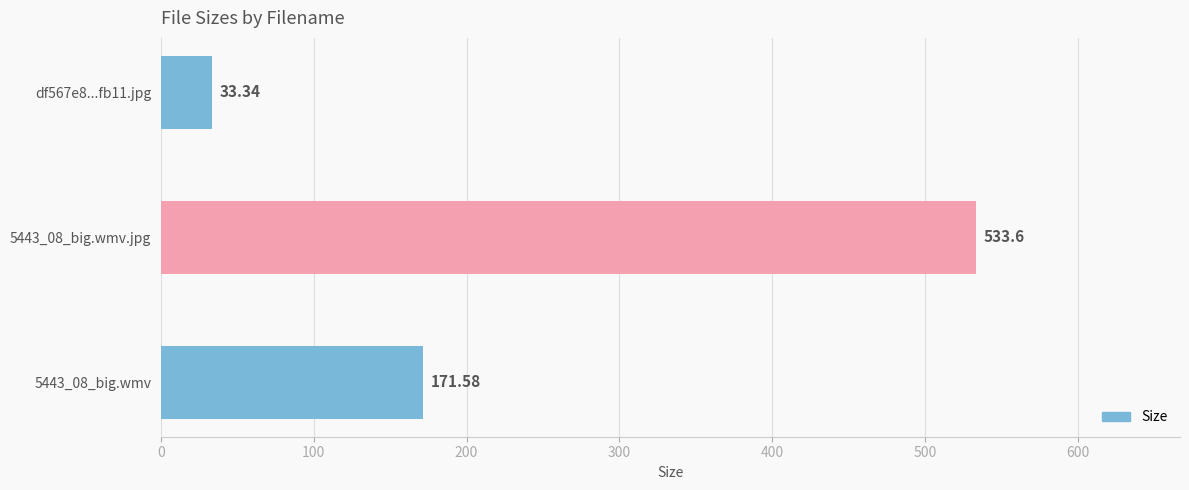

List the labels in order of value, smallest first.

df567e8...fb11.jpg, 5443_08_big.wmv, 5443_08_big.wmv.jpg